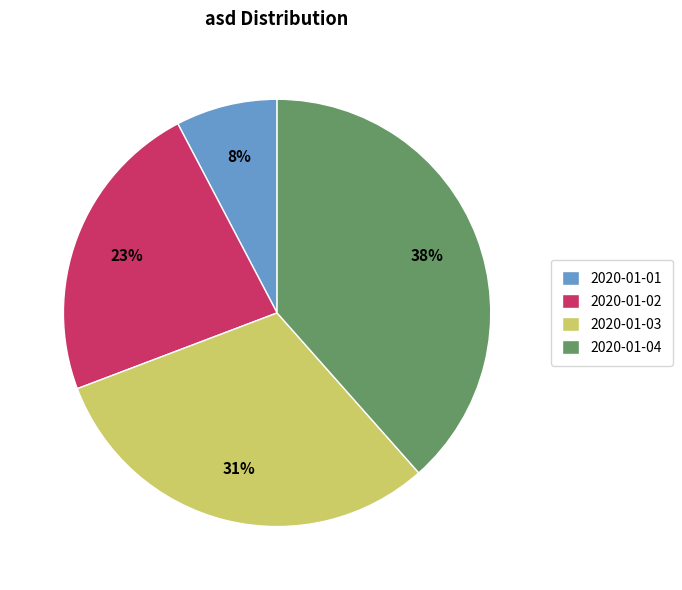

The 2020-01-04 slice represents 51% of the pie. True or false?

False